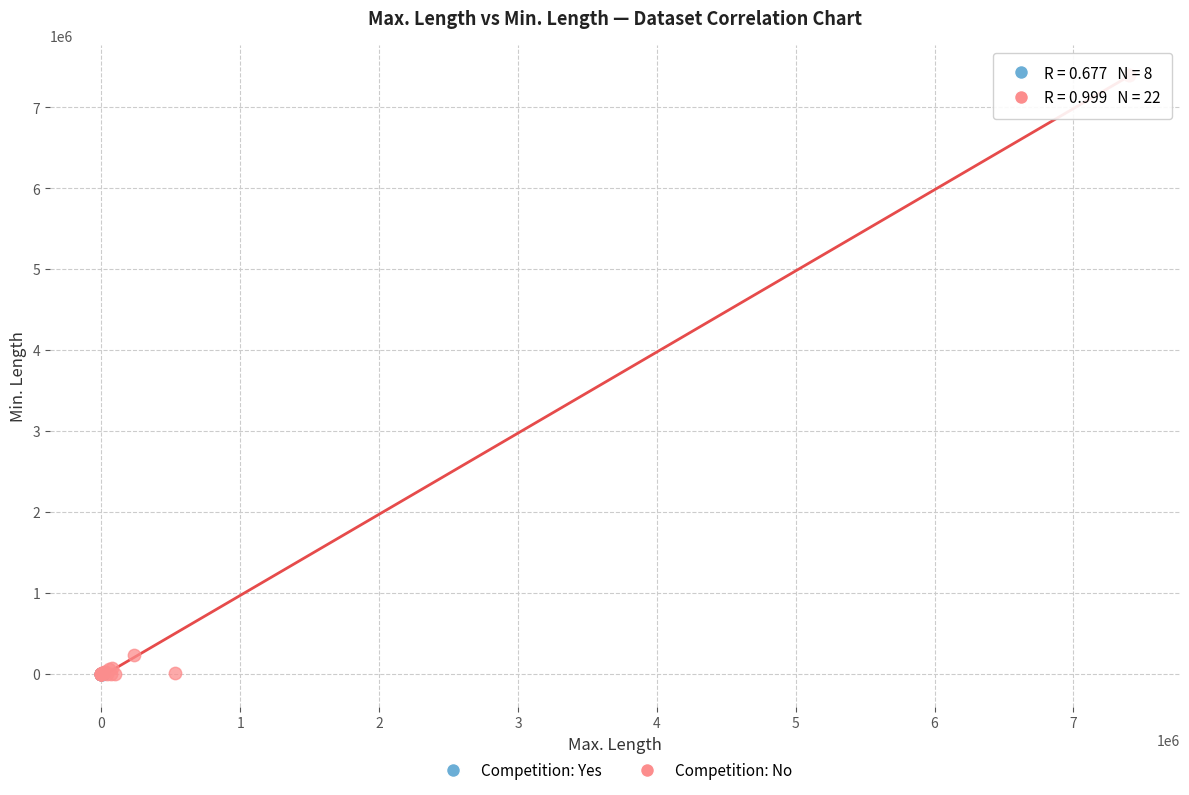

Which series reaches the maximum Y coordinate?

Competition: No